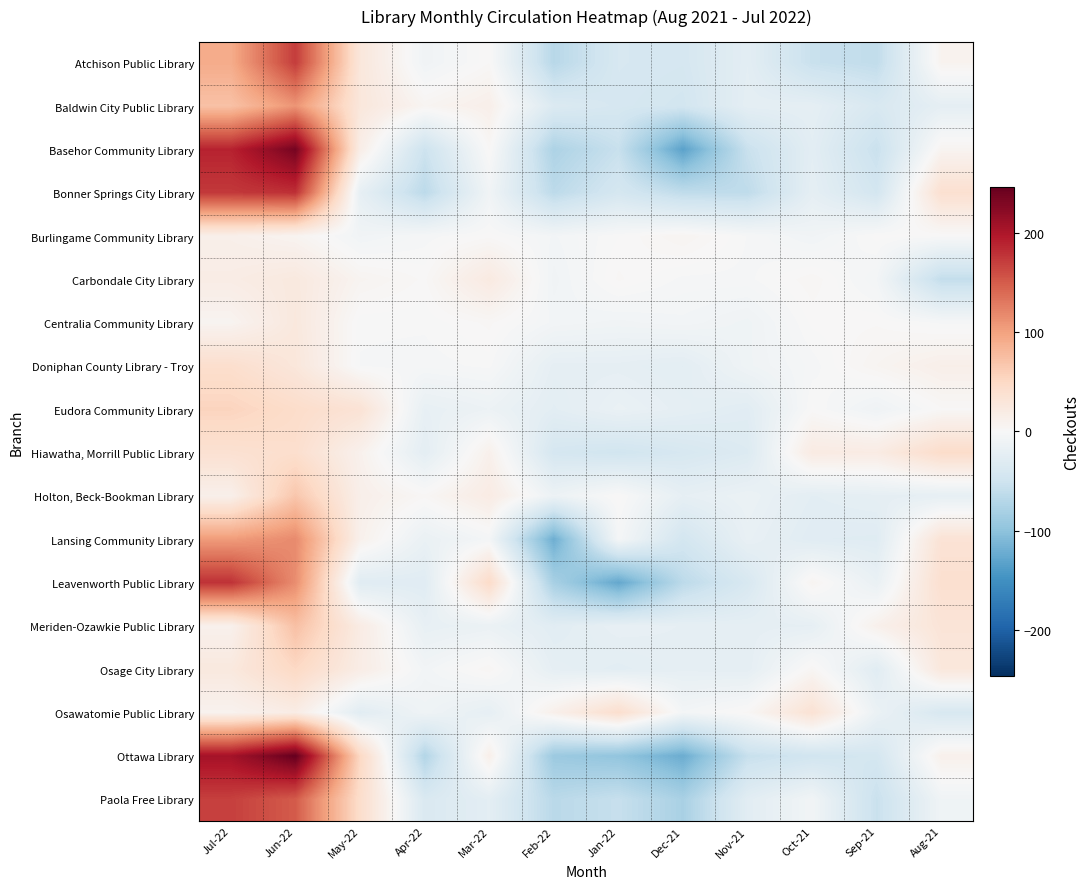

Reading left to right, what are all the values shown in this chart?

Atchison Public Library: Jul-22=91.8	Jun-22=171.8	May-22=27.8	Apr-22=-9.2	Mar-22=1.8	Feb-22=-68.2	Jan-22=-40.2	Dec-21=-42.2	Nov-21=-25.2	Oct-21=-55.2	Sep-21=-61.2	Aug-21=7.8
Baldwin City Public Library: Jul-22=72.5	Jun-22=109.5	May-22=27.5	Apr-22=5.5	Mar-22=13.5	Feb-22=-34.5	Jan-22=-41.5	Dec-21=-45.5	Nov-21=-23.5	Oct-21=-22.5	Sep-21=-38.5	Aug-21=-22.5
Basehor Community Library: Jul-22=189.4	Jun-22=236.4	May-22=16.4	Apr-22=-51.6	Mar-22=2.4	Feb-22=-76.6	Jan-22=-55.6	Dec-21=-132.6	Nov-21=-54.6	Oct-21=-25.6	Sep-21=-54.6	Aug-21=6.4
Bonner Springs City Library: Jul-22=174.2	Jun-22=180.2	May-22=-20.8	Apr-22=-64.8	Mar-22=-8.8	Feb-22=-64.8	Jan-22=-42.8	Dec-21=-61.8	Nov-21=-62.8	Oct-21=-22.8	Sep-21=-44.8	Aug-21=39.2
Burlingame Community Library: Jul-22=12.9	Jun-22=6.9	May-22=-8.1	Apr-22=-3.1	Mar-22=0.9	Feb-22=-6.1	Jan-22=-0.1	Dec-21=5.9	Nov-21=-2.1	Oct-21=-8.1	Sep-21=0.9	Aug-21=-0.1
Carbondale City Library: Jul-22=18.4	Jun-22=24.4	May-22=6.4	Apr-22=1.4	Mar-22=22.4	Feb-22=-8.6	Jan-22=2.4	Dec-21=-2.6	Nov-21=-2.6	Oct-21=3.4	Sep-21=-5.6	Aug-21=-59.6
Centralia Community Library: Jul-22=6.6	Jun-22=25.6	May-22=-1.4	Apr-22=-1.4	Mar-22=2.6	Feb-22=-6.4	Jan-22=-8.4	Dec-21=-6.4	Nov-21=-10.4	Oct-21=0.6	Sep-21=1.6	Aug-21=-2.4
Doniphan County Library - Troy: Jul-22=41.8	Jun-22=27.8	May-22=-2.2	Apr-22=-3.2	Mar-22=-1.2	Feb-22=-22.2	Jan-22=-22.2	Dec-21=-25.2	Nov-21=-10.2	Oct-21=-3.2	Sep-21=5.8	Aug-21=13.8
Eudora Community Library: Jul-22=54.5	Jun-22=44.5	May-22=34.5	Apr-22=-19.5	Mar-22=-13.5	Feb-22=-25.5	Jan-22=-16.5	Dec-21=-22.5	Nov-21=-27.5	Oct-21=0.5	Sep-21=-10.5	Aug-21=1.5
Hiawatha, Morrill Public Library: Jul-22=37.8	Jun-22=41.8	May-22=10.8	Apr-22=-24.2	Mar-22=11.8	Feb-22=-42.2	Jan-22=-47.2	Dec-21=-40.2	Nov-21=-33.2	Oct-21=20.8	Sep-21=19.8	Aug-21=44.8
Holton, Beck-Bookman Library: Jul-22=12.8	Jun-22=67.8	May-22=13.8	Apr-22=2.8	Mar-22=19.8	Feb-22=-13.2	Jan-22=1.8	Dec-21=-21.2	Nov-21=-15.2	Oct-21=-25.2	Sep-21=-22.2	Aug-21=-21.2
Lansing Community Library: Jul-22=104.3	Jun-22=117.3	May-22=11.3	Apr-22=-16.7	Mar-22=-4.7	Feb-22=-120.7	Jan-22=-3.7	Dec-21=-44.7	Nov-21=-18.7	Oct-21=-28.7	Sep-21=-29.7	Aug-21=34.3
Leavenworth Public Library: Jul-22=179.1	Jun-22=115.1	May-22=-28.9	Apr-22=-28.9	Mar-22=46.1	Feb-22=-80.9	Jan-22=-126.9	Dec-21=-64.9	Nov-21=-38.9	Oct-21=6.1	Sep-21=-16.9	Aug-21=40.1
Meriden-Ozawkie Public Library: Jul-22=10.6	Jun-22=73.6	May-22=19.6	Apr-22=-19.4	Mar-22=-15.4	Feb-22=-27.4	Jan-22=-19.4	Dec-21=-21.4	Nov-21=-22.4	Oct-21=-21.4	Sep-21=11.6	Aug-21=31.6
Osage City Library: Jul-22=25.0	Jun-22=50.0	May-22=18.0	Apr-22=-7.0	Mar-22=4.0	Feb-22=-22.0	Jan-22=-26.0	Dec-21=-22.0	Nov-21=-23.0	Oct-21=4.0	Sep-21=-28.0	Aug-21=27.0
Osawatomie Public Library: Jul-22=8.6	Jun-22=18.6	May-22=-27.4	Apr-22=-10.4	Mar-22=-21.4	Feb-22=12.6	Jan-22=41.6	Dec-21=-5.4	Nov-21=2.6	Oct-21=35.6	Sep-21=-15.4	Aug-21=-39.4
Ottawa Library: Jul-22=205.8	Jun-22=246.8	May-22=50.8	Apr-22=-72.2	Mar-22=13.8	Feb-22=-90.2	Jan-22=-97.2	Dec-21=-122.2	Nov-21=-56.2	Oct-21=-47.2	Sep-21=-43.2	Aug-21=11.8
Paola Free Library: Jul-22=169.3	Jun-22=150.3	May-22=43.3	Apr-22=-36.7	Mar-22=-24.7	Feb-22=-66.7	Jan-22=-56.7	Dec-21=-79.7	Nov-21=-26.7	Oct-21=-7.7	Sep-21=-54.7	Aug-21=-9.7